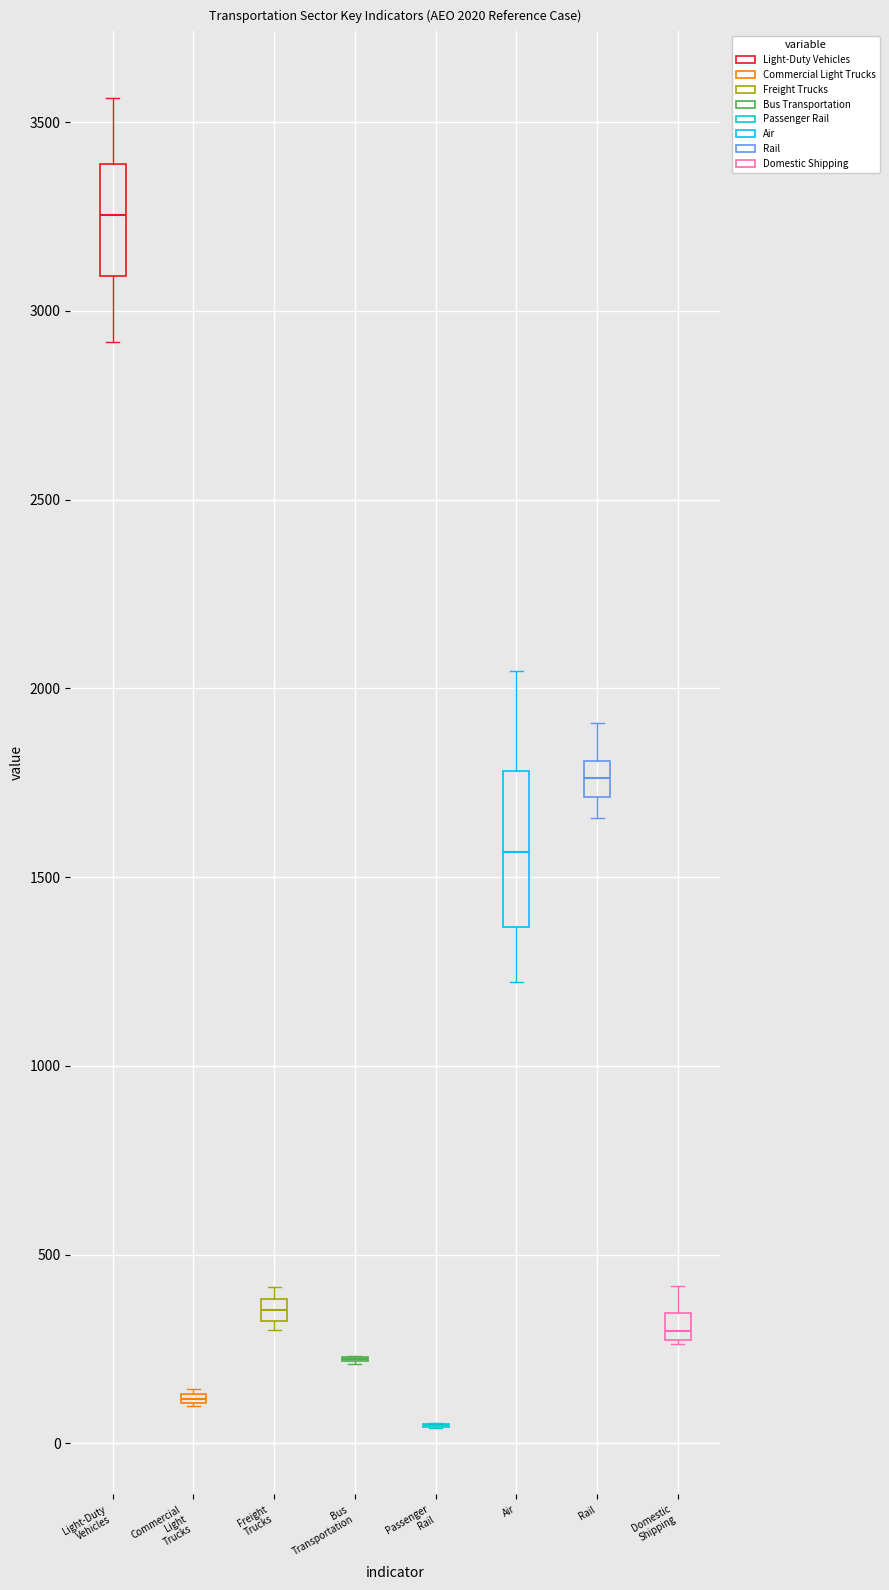

Comparing the boxes themselves (not the whiskers), which one is the tallest?

Air